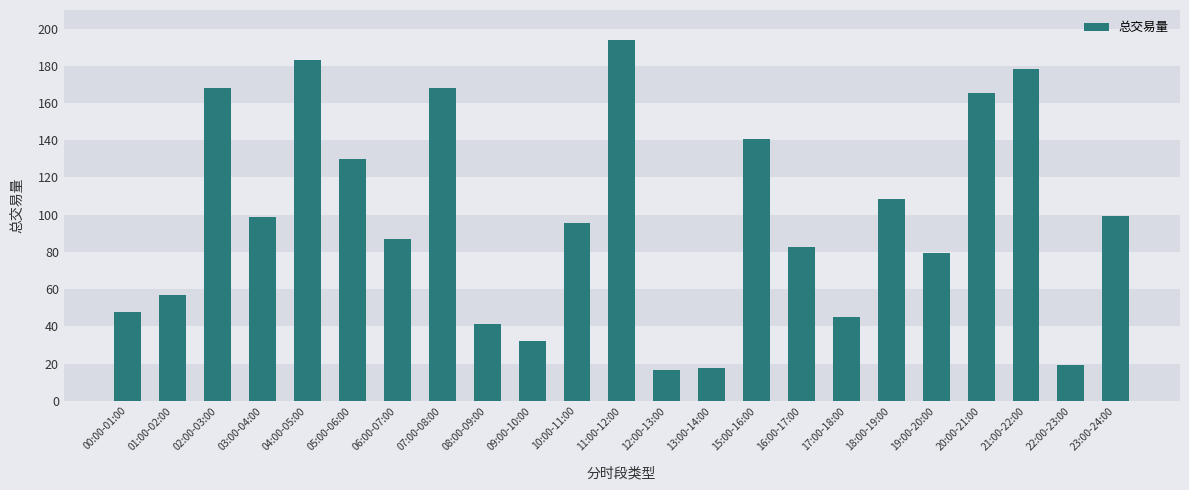

What is the average value?

98.0